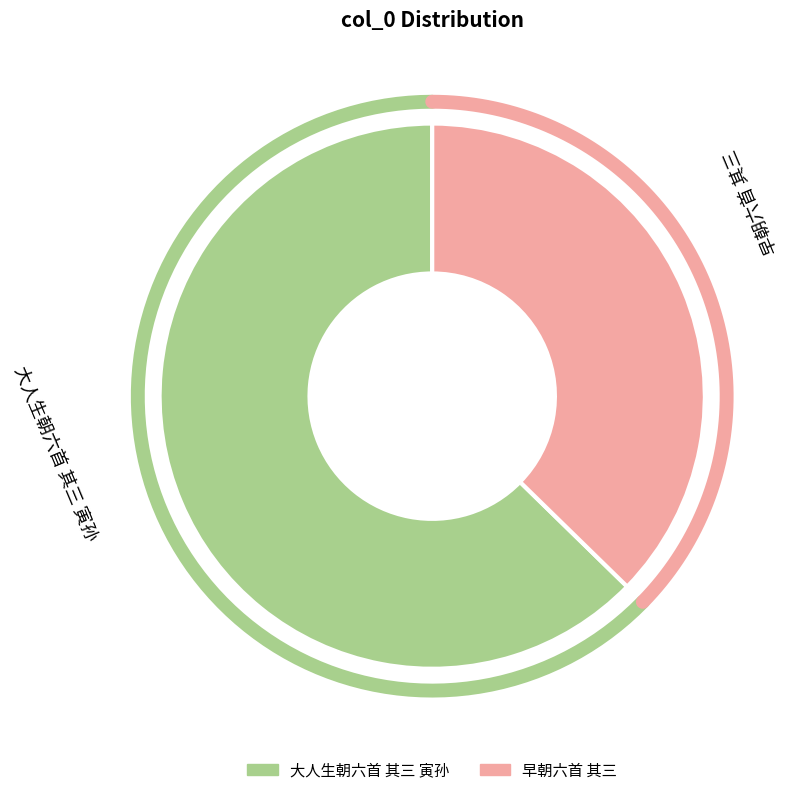

To the nearest percent, what is the difference between the largest and smallest slice percentages?

25%